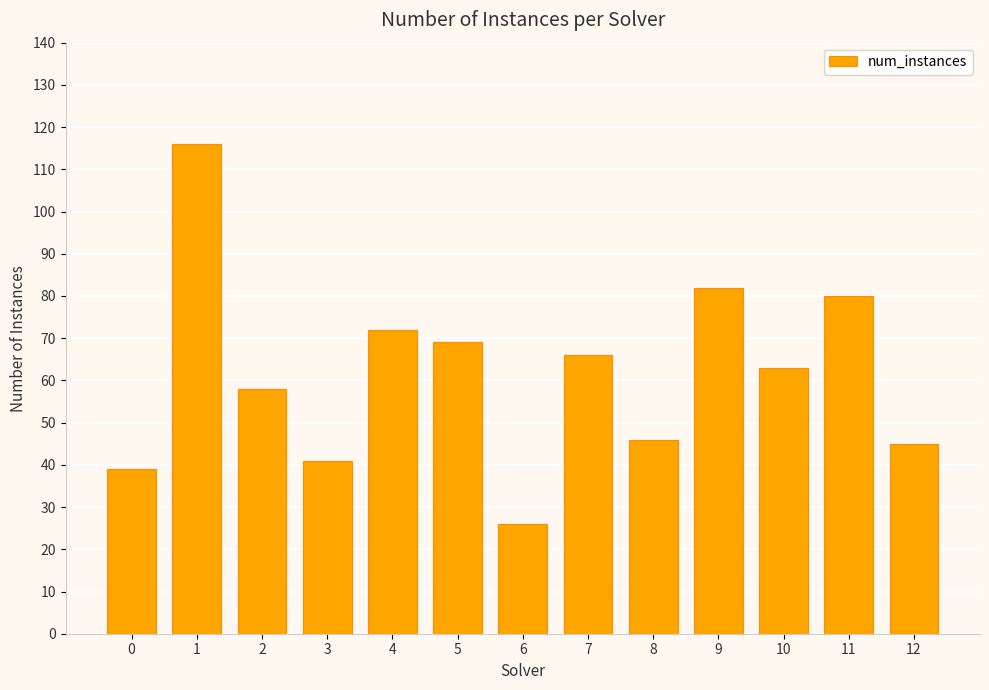

What is the approximate value at 5, to the nearest 5?

70